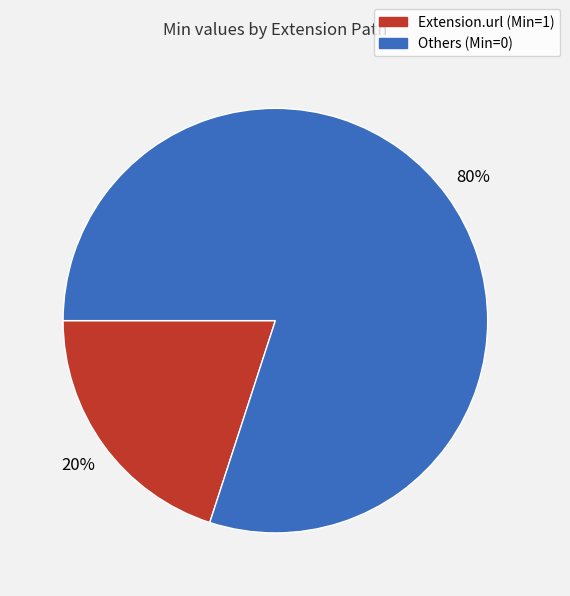

Is the sum of Others (Min=0) and Extension.url (Min=1) greater than half?

Yes